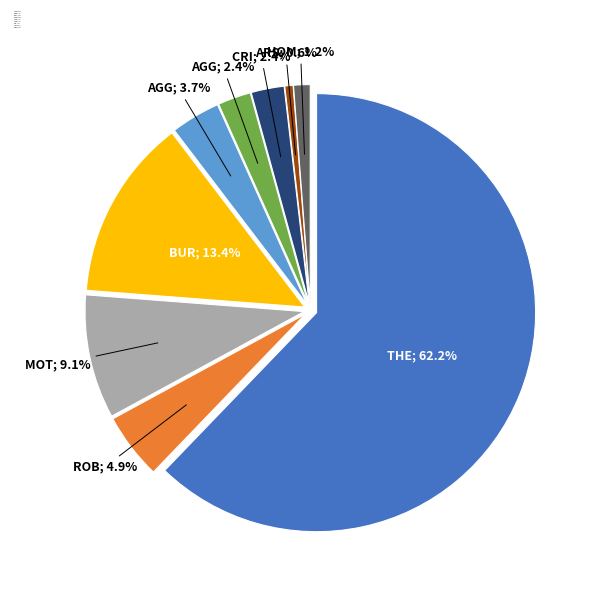

To the nearest percent, what is the combined percentage of Motor Vehicle Theft and Aggravated Assault?

13%